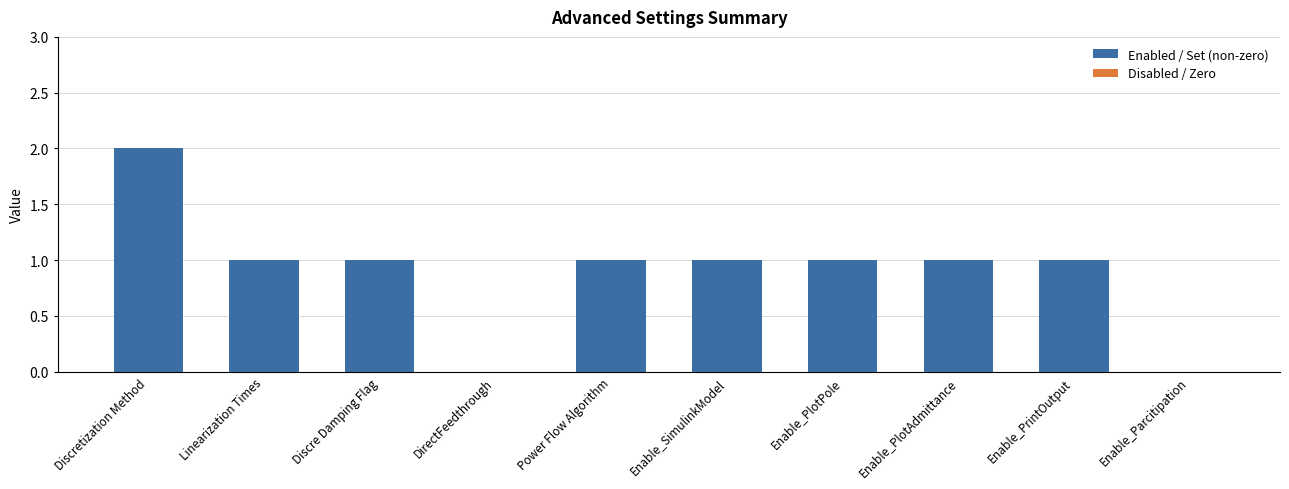

At which label does the data first exceed 1?

Discretization Method